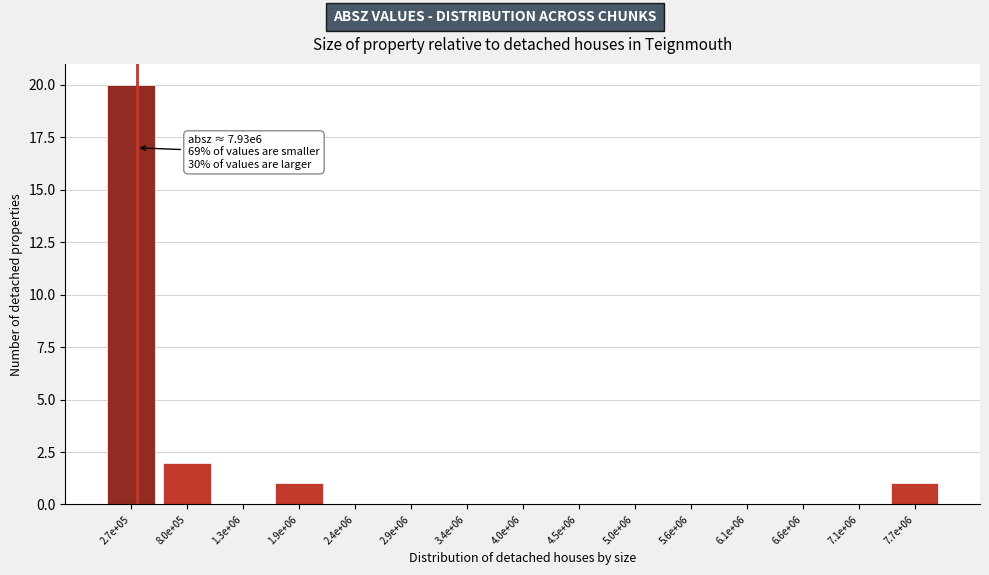

Reading left to right, transcribe all the data shown in this chart.

2.7e+05=20	8.0e+05=2	1.3e+06=0	1.9e+06=1	2.4e+06=0	2.9e+06=0	3.4e+06=0	4.0e+06=0	4.5e+06=0	5.0e+06=0	5.6e+06=0	6.1e+06=0	6.6e+06=0	7.1e+06=0	7.7e+06=1